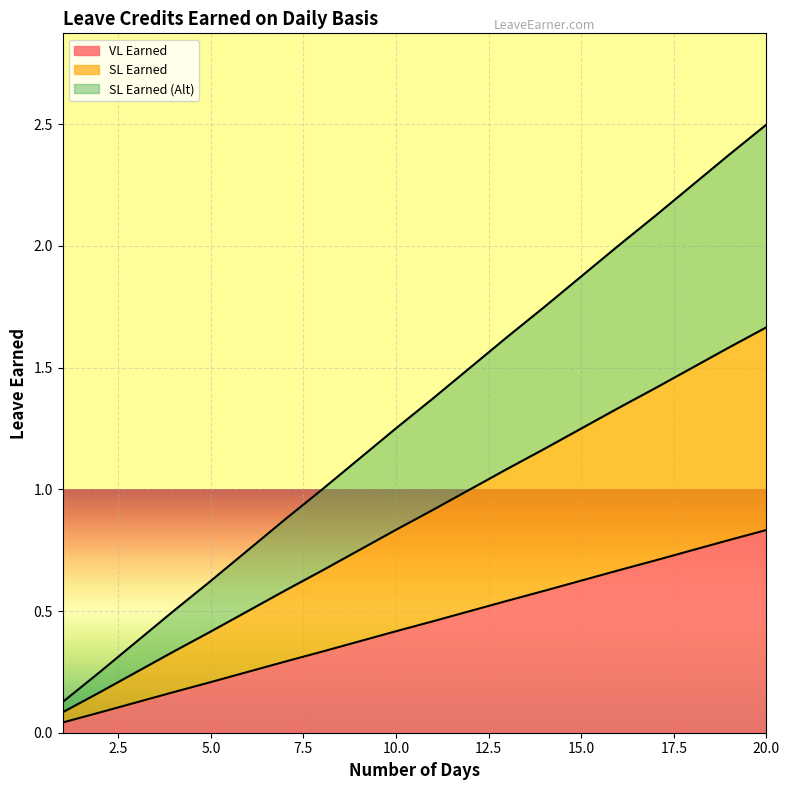

Reading left to right, what are all the values shown in this chart?

VL Earned: 0.0	0.1	0.1	0.2	0.2	0.2	0.3	0.3	0.4	0.4	0.5	0.5	0.5	0.6	0.6	0.7	0.7	0.8	0.8	0.8
SL Earned: 0.1	0.2	0.2	0.3	0.4	0.5	0.6	0.7	0.8	0.8	0.9	1.0	1.1	1.2	1.2	1.3	1.4	1.5	1.6	1.7
SL Earned (Alt): 0.1	0.2	0.4	0.5	0.6	0.8	0.9	1.0	1.1	1.3	1.4	1.5	1.6	1.7	1.9	2.0	2.1	2.2	2.4	2.5